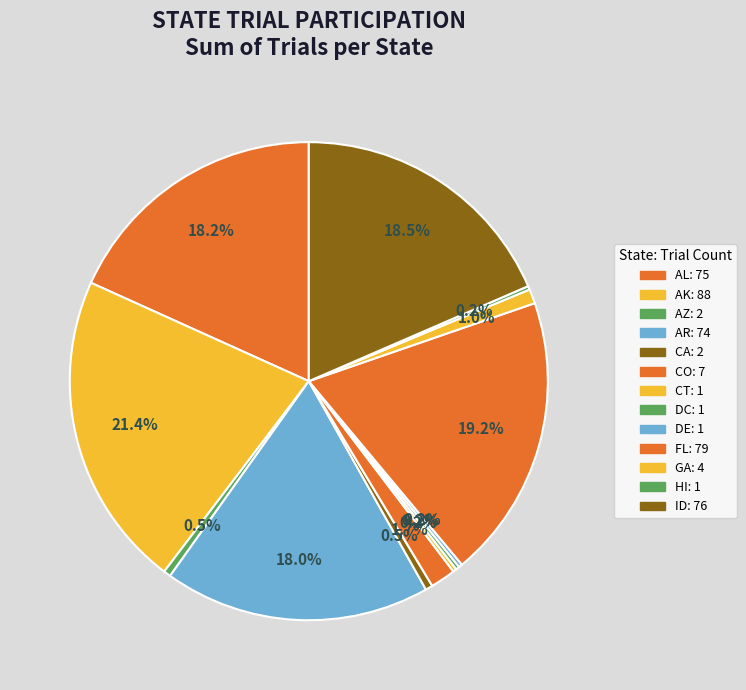

Which has a higher value, CO or ID?

ID